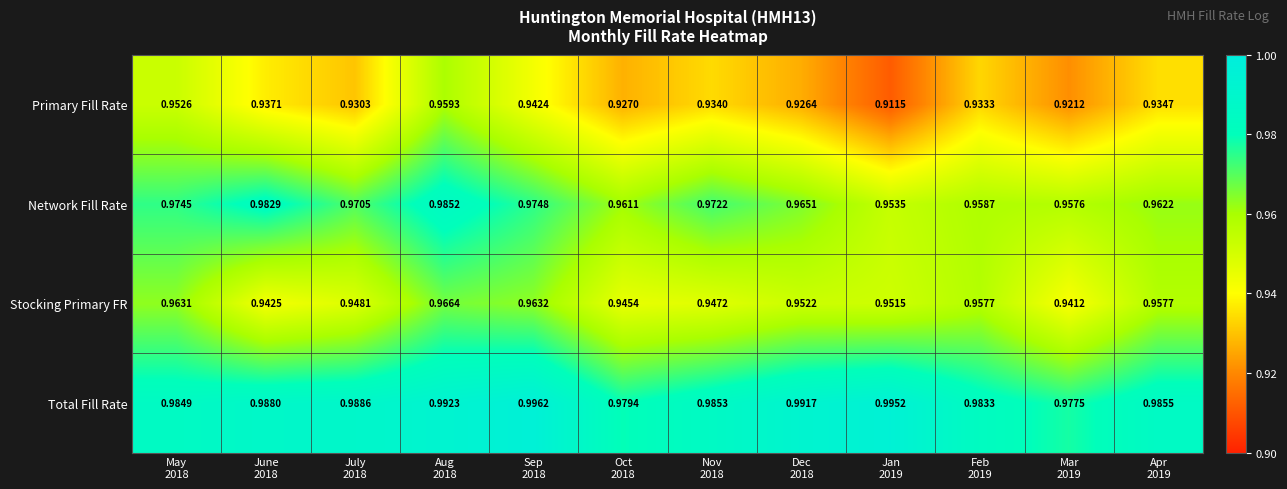

List the series in order of their peak value, highest first.

Total Fill Rate, Network Fill Rate, Stocking Primary FR, Primary Fill Rate